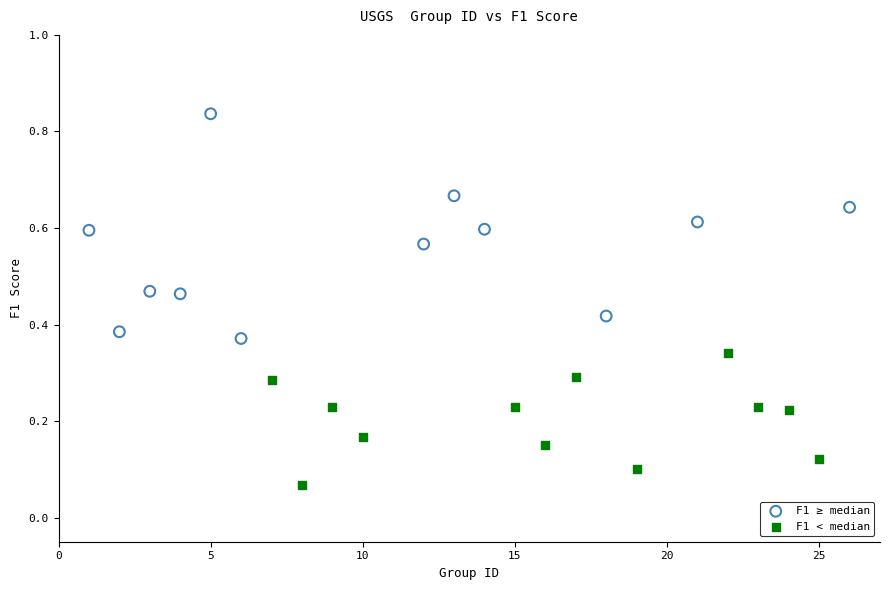

Which series contains the lowest Y value?

F1 < median